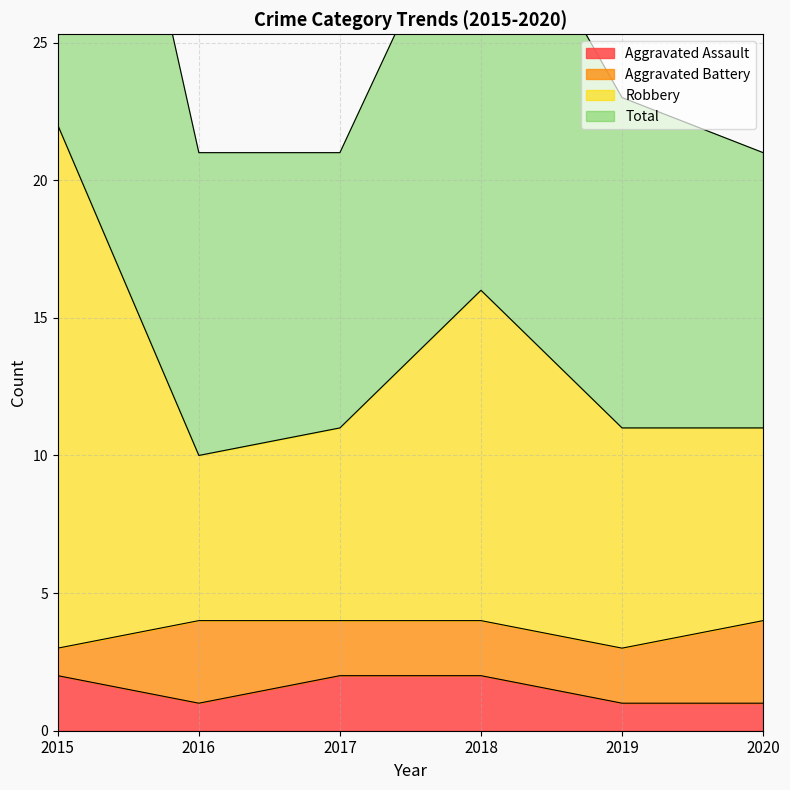

Is it true that Aggravated Assault equals 2 at 2015?

True